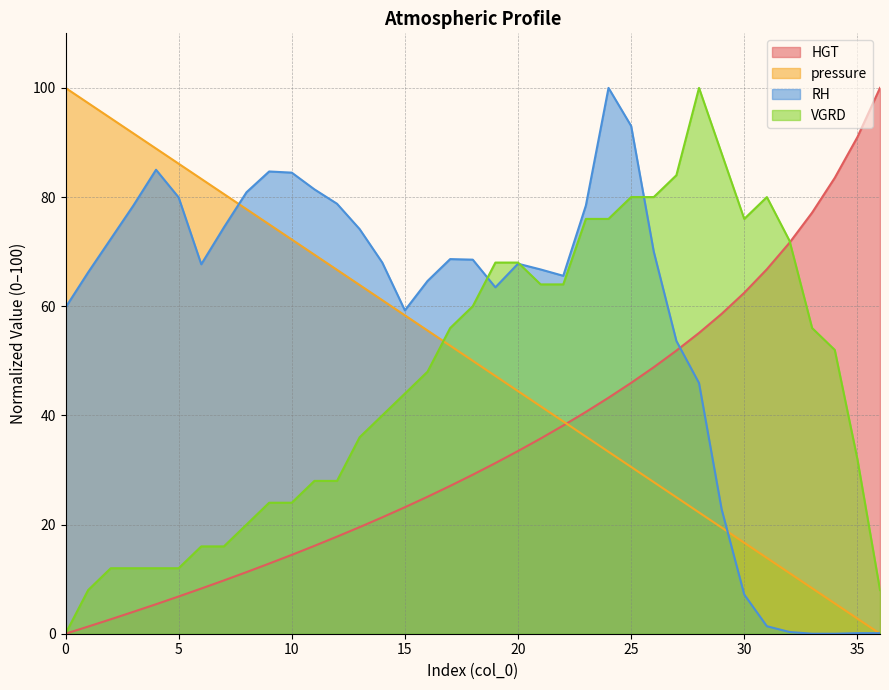

Does the chart have visible grid lines?

Yes